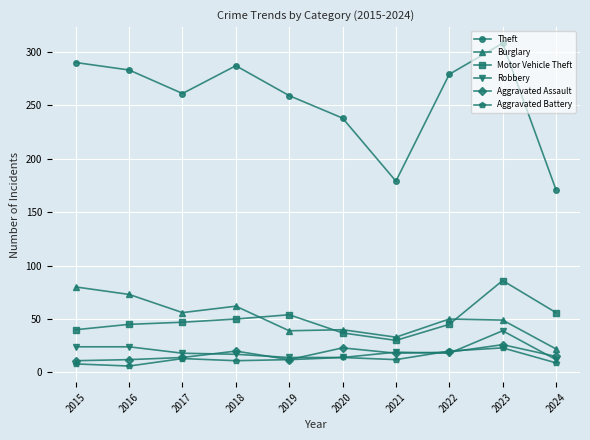

What is the minimum value for Aggravated Assault?

11